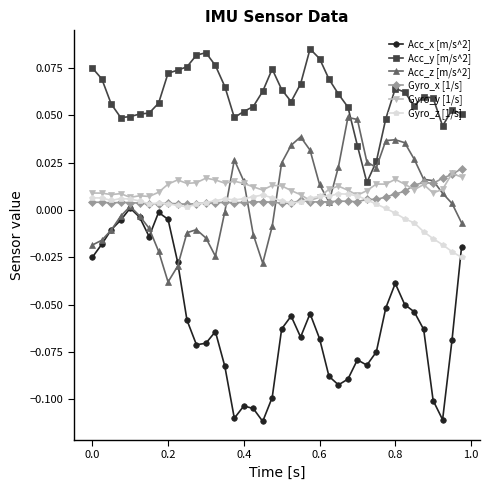

True or false: Gyro_x [1/s] and Acc_y [m/s^2] intersect in this chart.

False